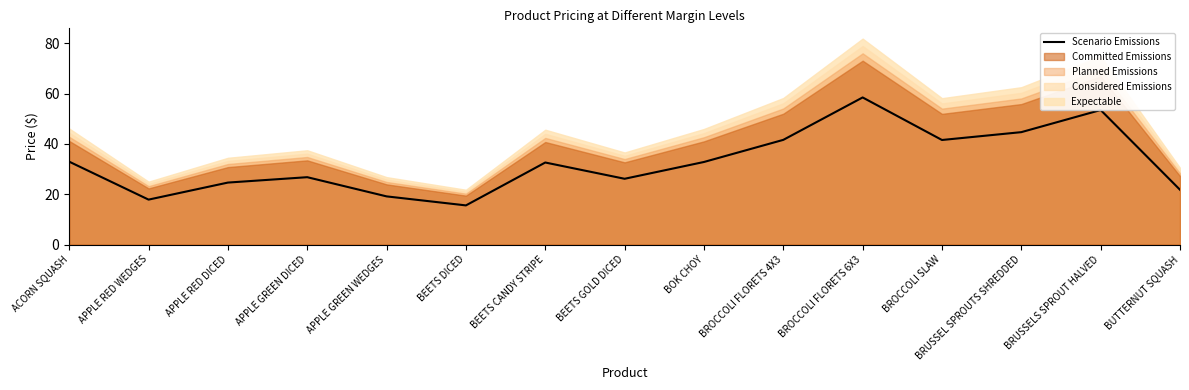

The value at APPLE GREEN WEDGES is 5.4. True or false?

False